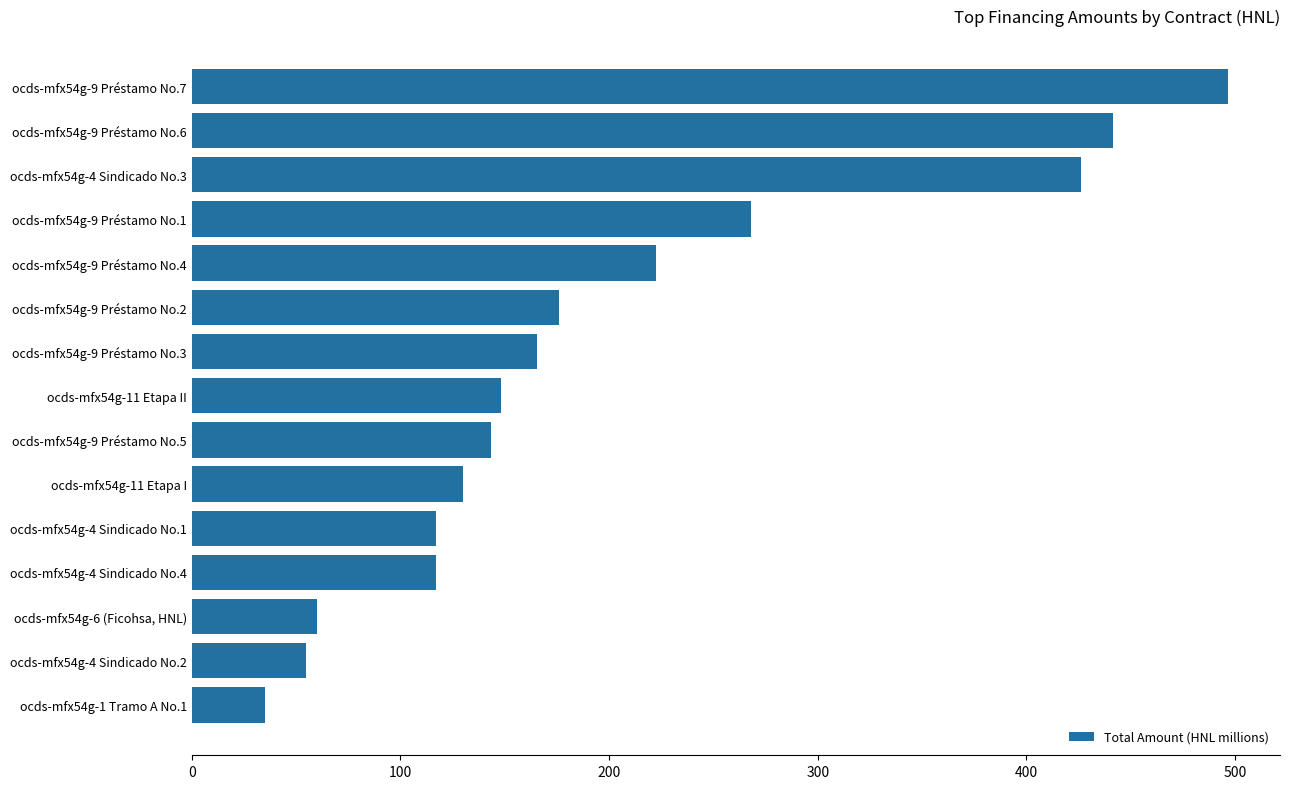

What is the maximum value shown in the chart?

496.7